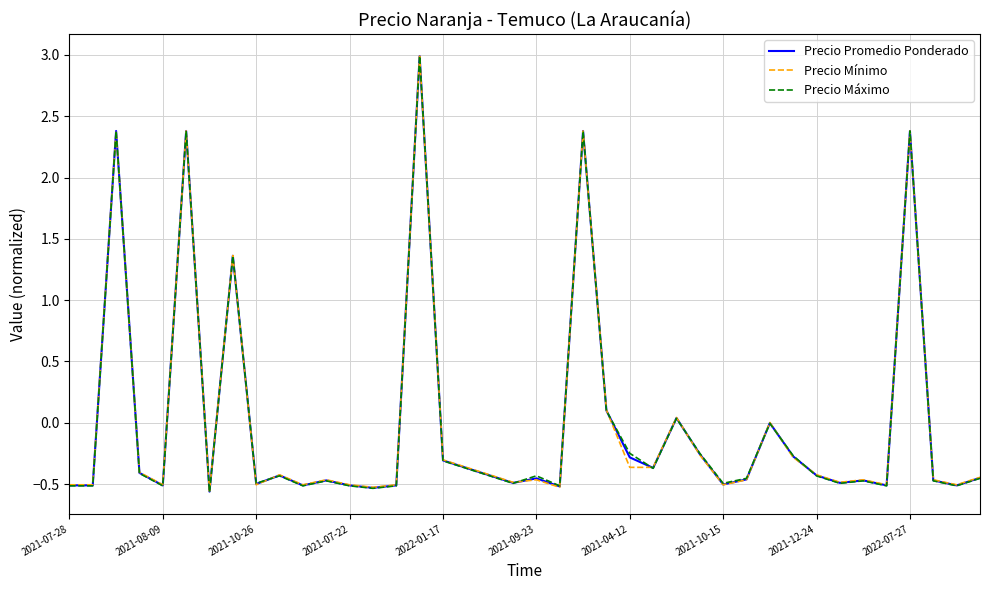

What is the difference between the maximum and minimum values in the Precio Máximo series?

3.6